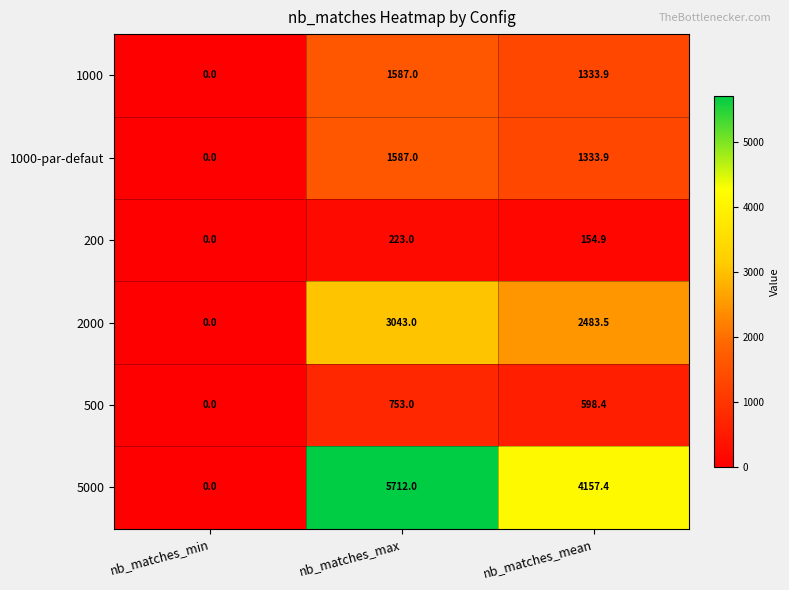

Reading right to left, transcribe all the data shown in this chart.

1000: nb_matches_mean=1333.9	nb_matches_max=1587.0	nb_matches_min=0.0
1000-par-defaut: nb_matches_mean=1333.9	nb_matches_max=1587.0	nb_matches_min=0.0
200: nb_matches_mean=154.9	nb_matches_max=223.0	nb_matches_min=0.0
2000: nb_matches_mean=2483.5	nb_matches_max=3043.0	nb_matches_min=0.0
500: nb_matches_mean=598.4	nb_matches_max=753.0	nb_matches_min=0.0
5000: nb_matches_mean=4157.4	nb_matches_max=5712.0	nb_matches_min=0.0